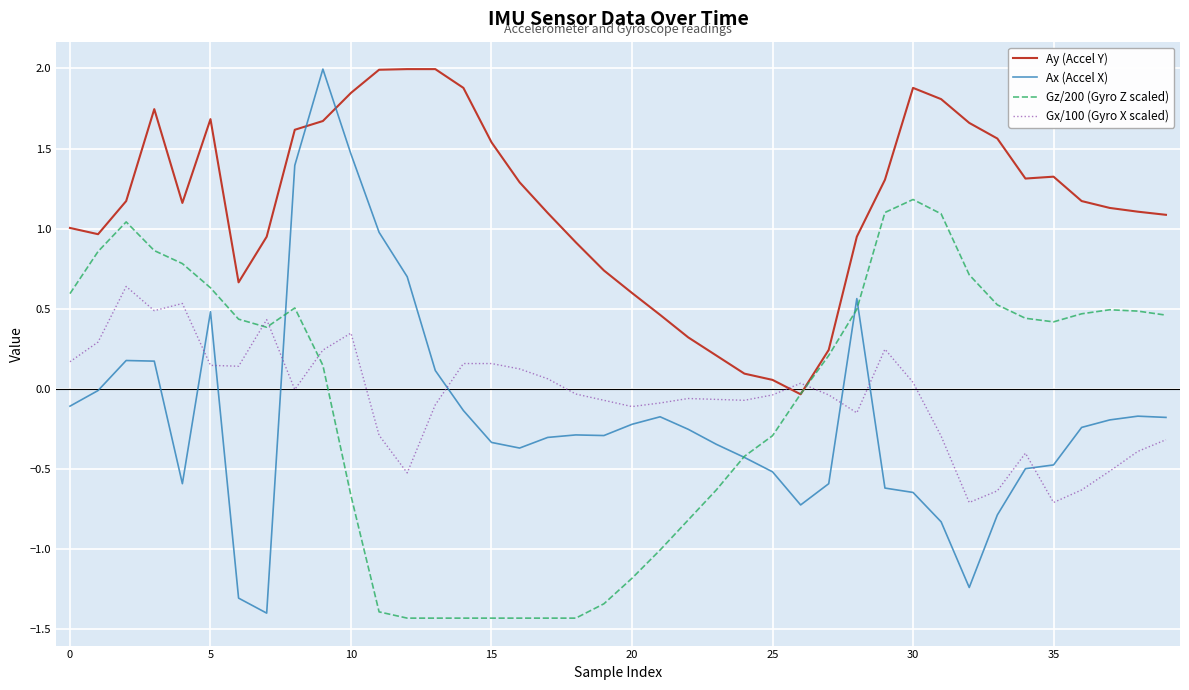

What is the maximum value shown in the chart?

2.0